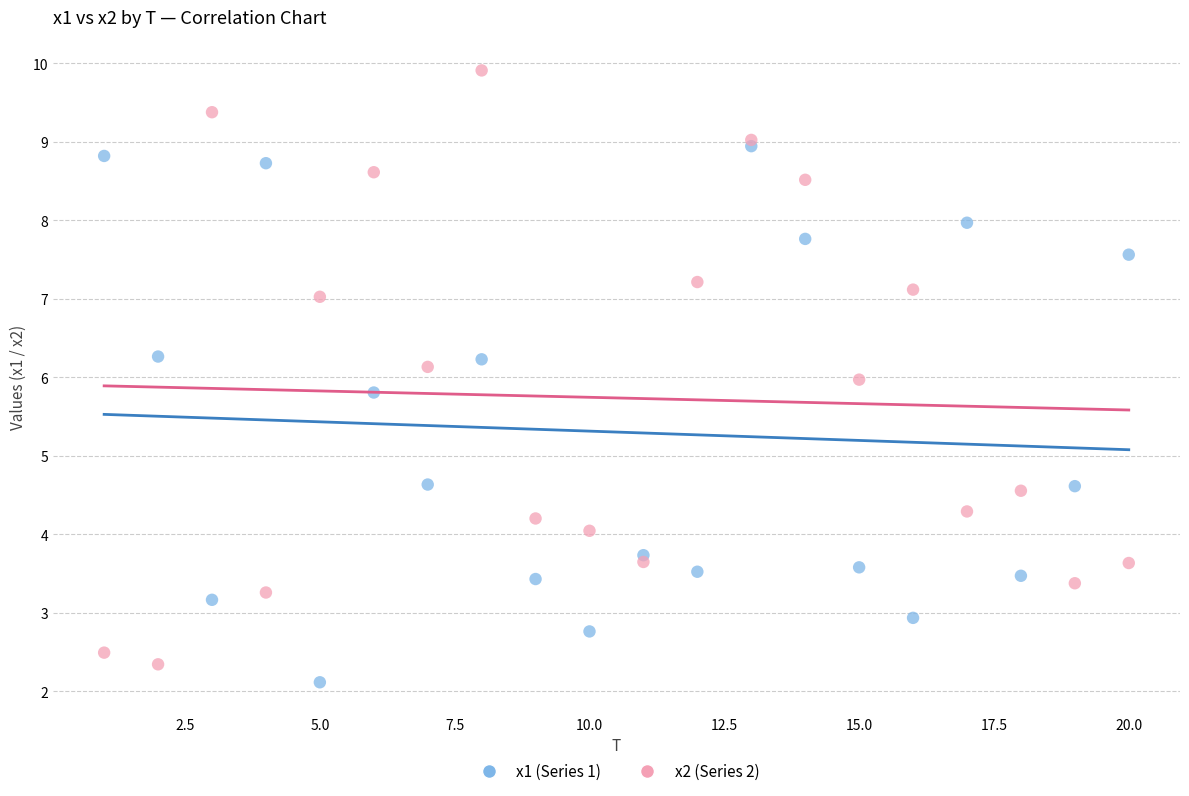

Which series contains the highest Y value?

x2 (Series 2)